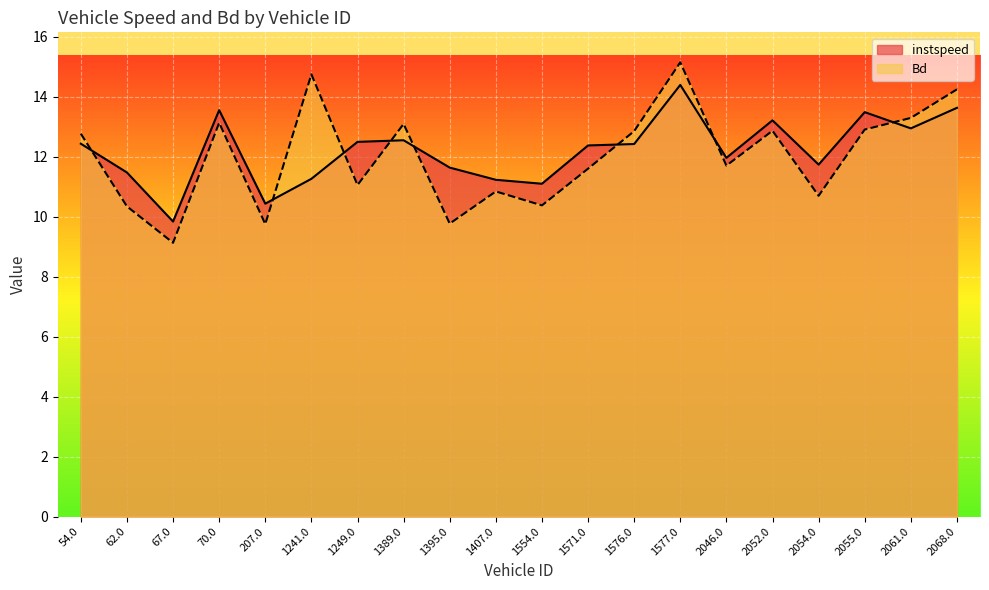

Which series has the widest spread of values?

Bd